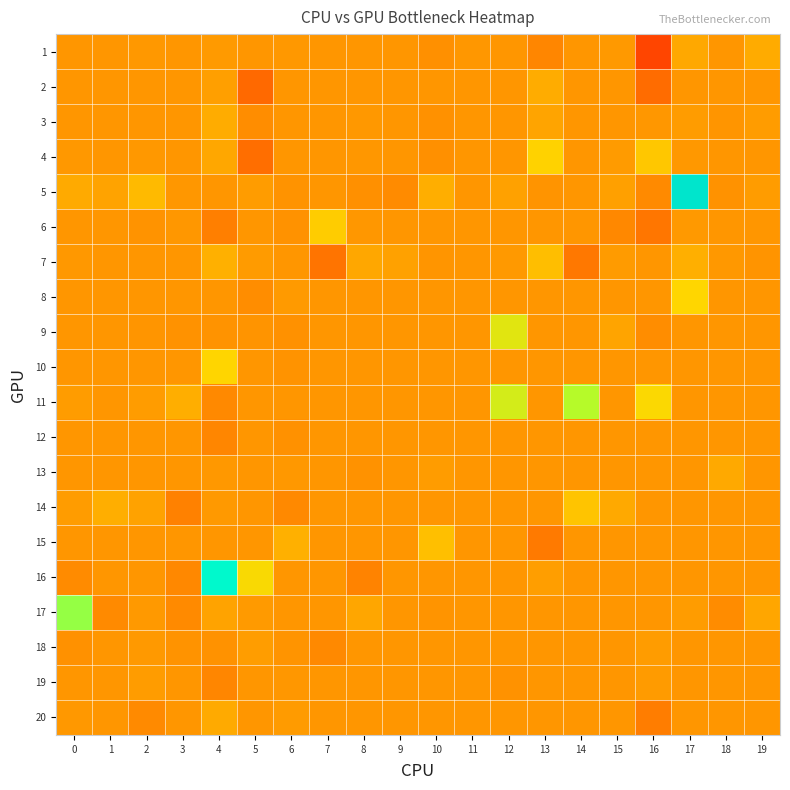

What is the minimum value shown in the chart?

-0.1